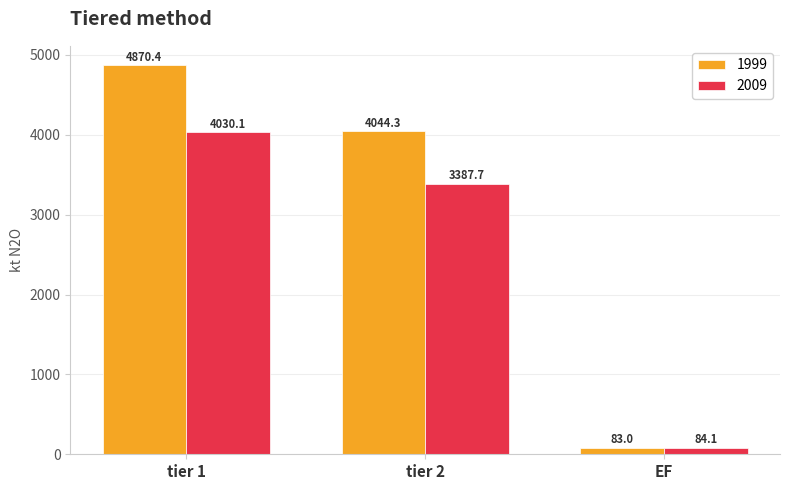

What is the total value across all series at tier 1?

8900.5